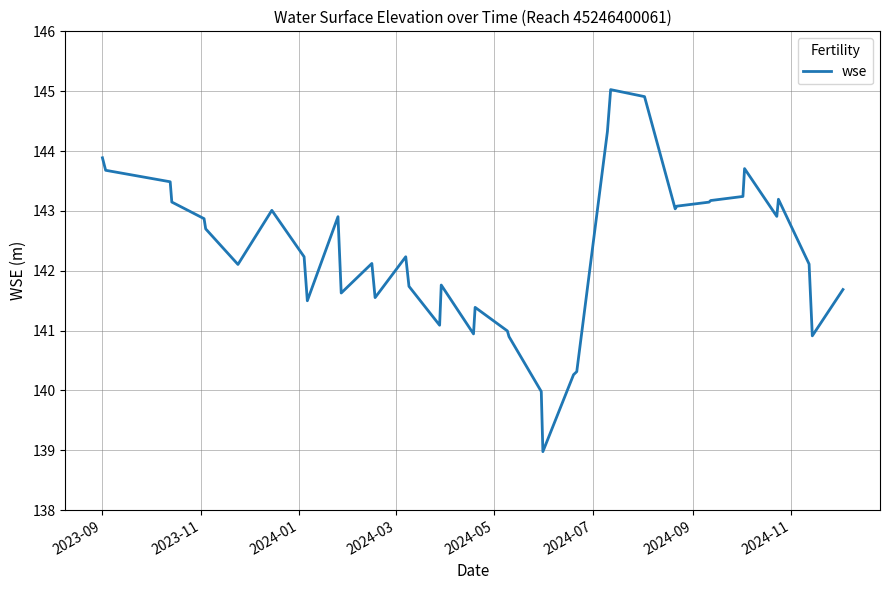

What is the minimum value shown in the chart?

139.0